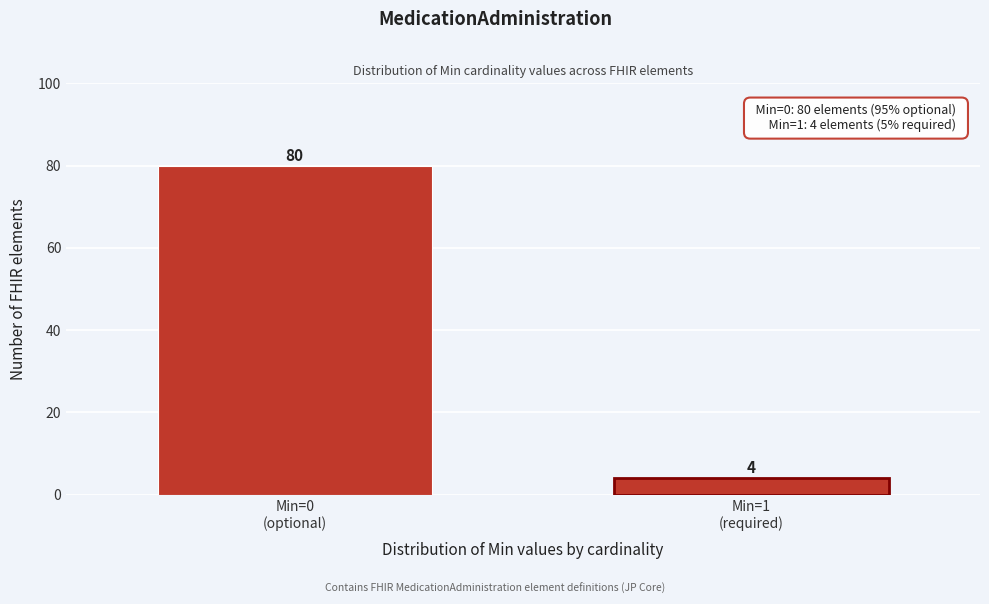

Reading left to right, what are all the values shown in this chart?

80	4